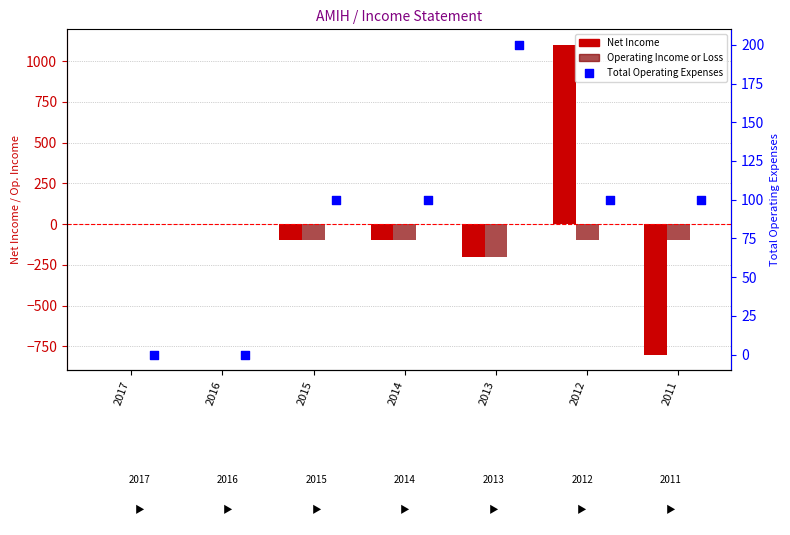

Is the value of Total Operating Expenses at 2016 greater than the value of Operating Income or Loss at 2014?

Yes